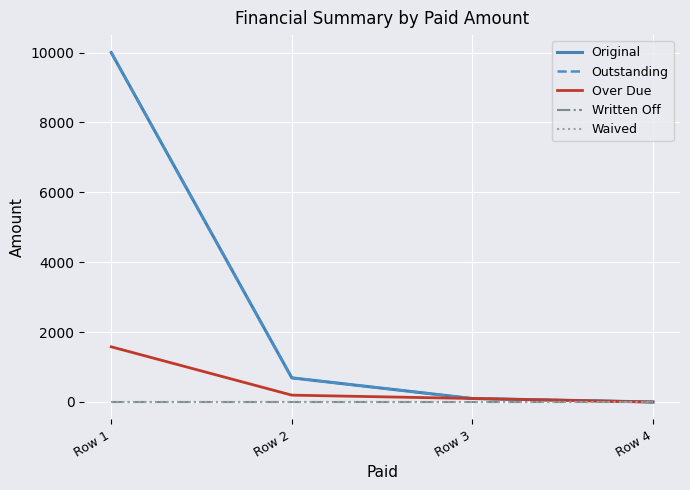

At which label does Over Due first exceed 196?

Row 1